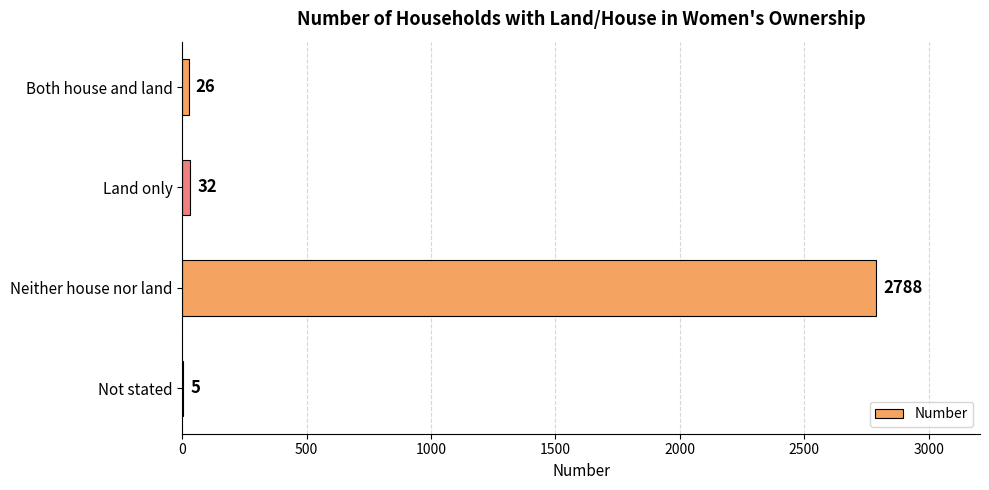

At which label is the value closest to 1396?

Land only